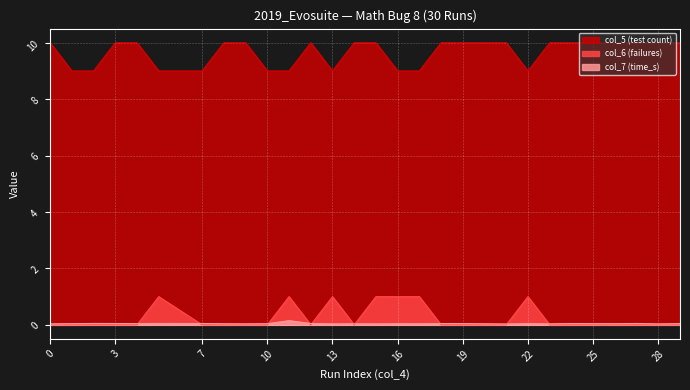

The col_7 (time_s) series shows 0.0 at 2. True or false?

True